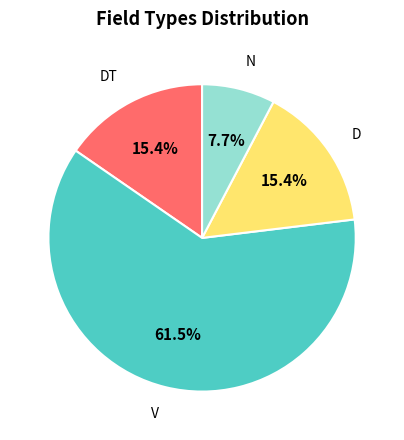

Is the sum of D and N greater than half?

No